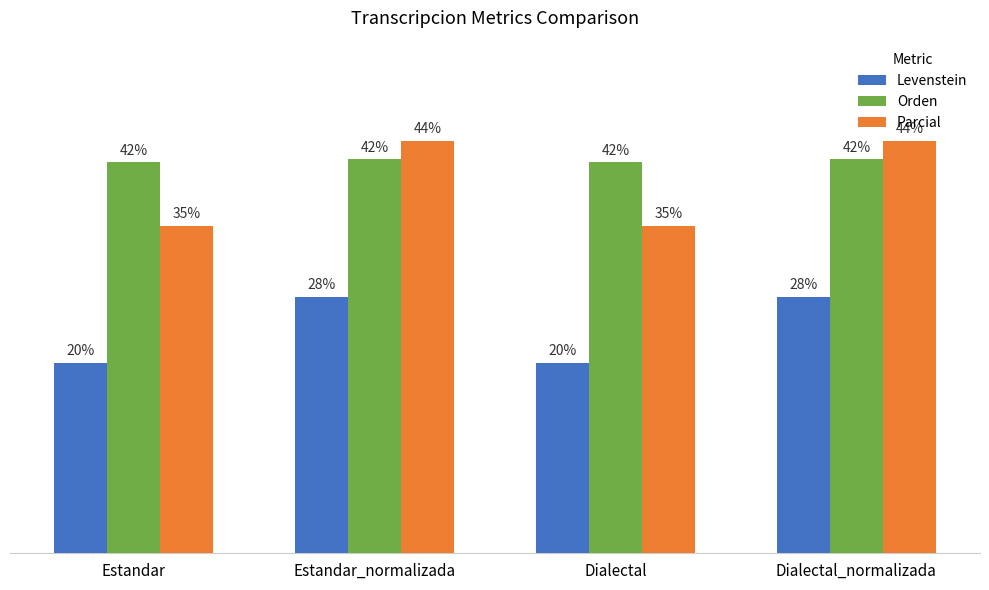

Are the bars horizontal?

No